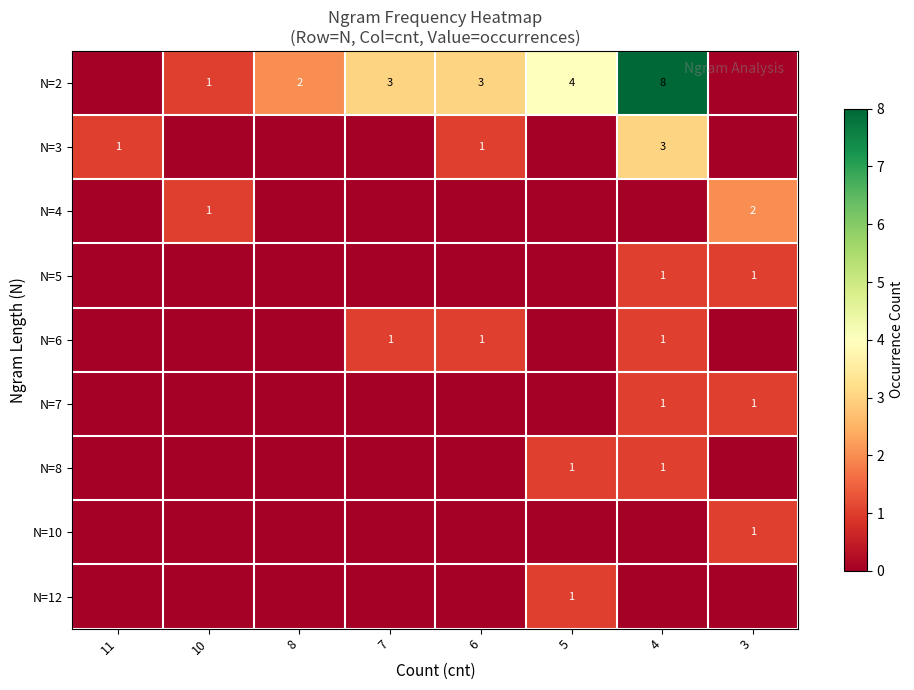

The value of N=6 at 4 is 2. True or false?

False